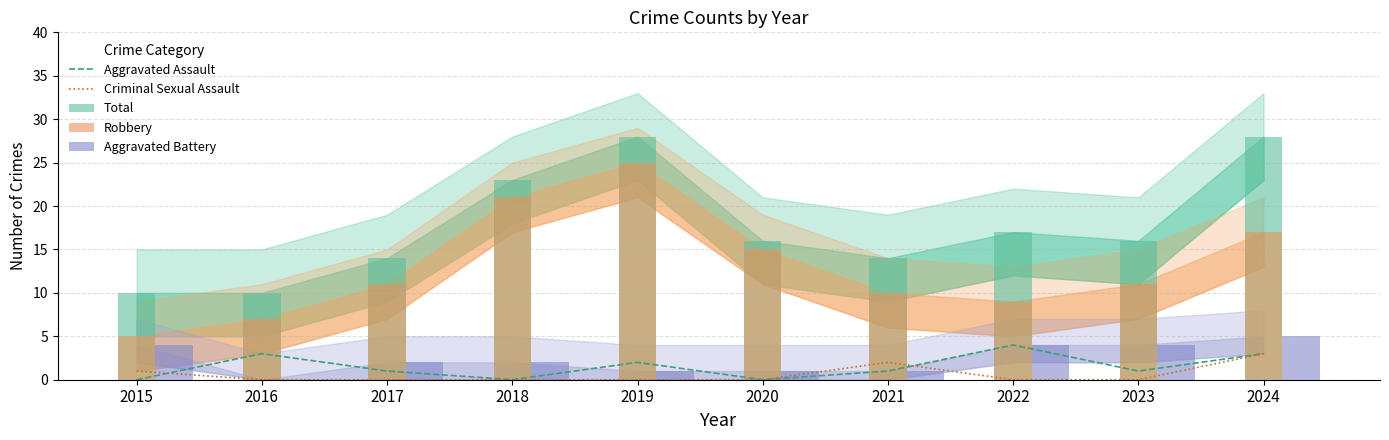

The value of Robbery at 2018 is 13. True or false?

False